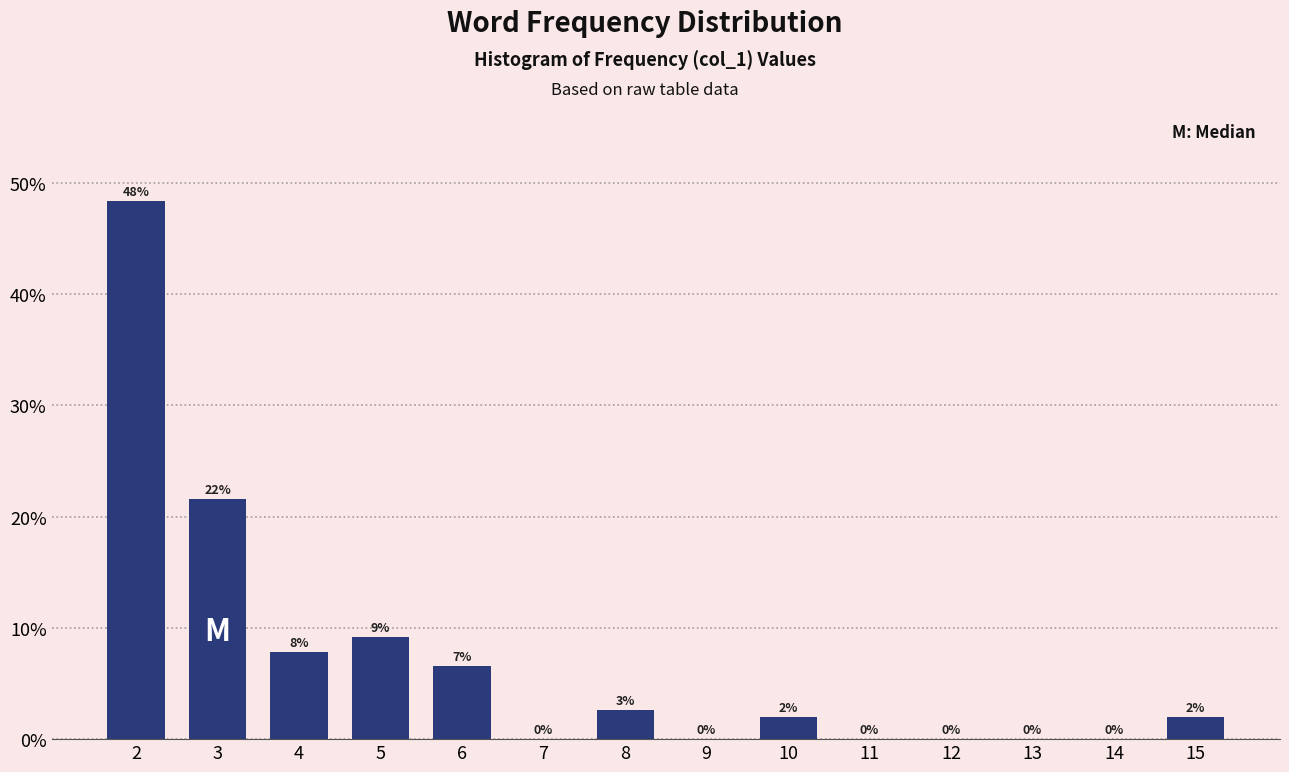

Where is the data nearest to the value 24?

3